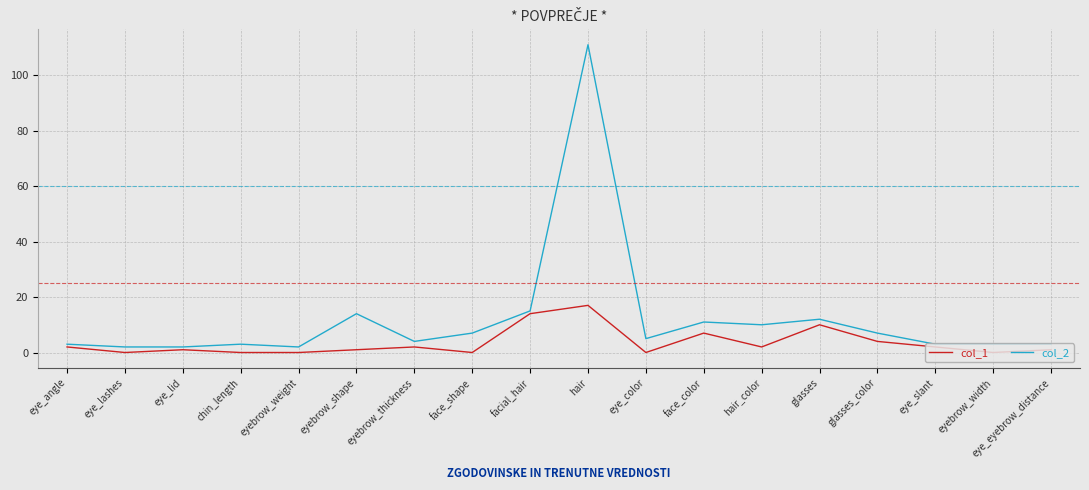

Where is the first local maximum for col_1?

eye_lid